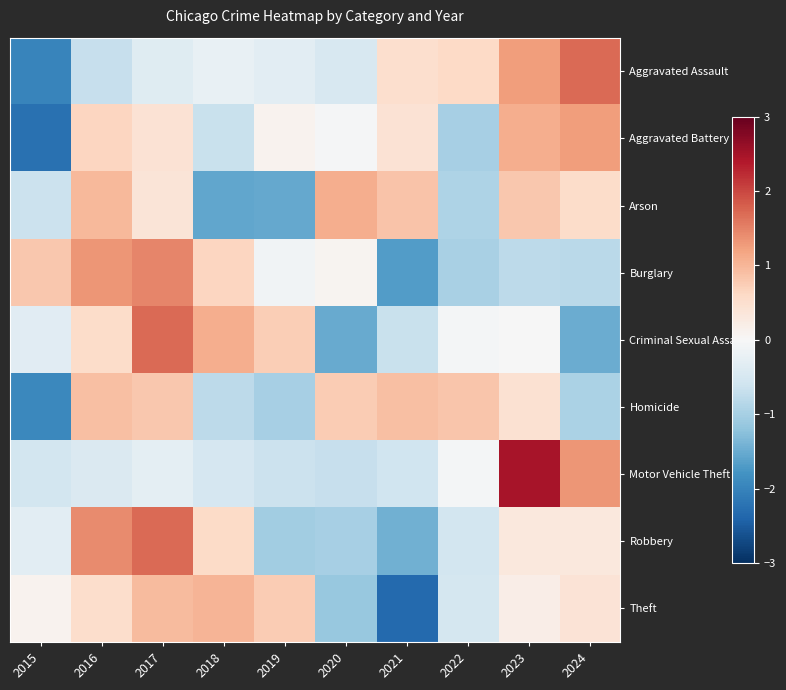

Reading left to right, transcribe all the data shown in this chart.

Aggravated Assault: 2015=-2.0	2016=-0.7	2017=-0.4	2018=-0.2	2019=-0.3	2020=-0.5	2021=0.5	2022=0.6	2023=1.3	2024=1.7
Aggravated Battery: 2015=-2.2	2016=0.6	2017=0.4	2018=-0.7	2019=0.1	2020=-0.0	2021=0.4	2022=-1.0	2023=1.1	2024=1.3
Arson: 2015=-0.6	2016=1.0	2017=0.4	2018=-1.6	2019=-1.5	2020=1.1	2021=0.9	2022=-0.9	2023=0.8	2024=0.5
Burglary: 2015=0.8	2016=1.3	2017=1.5	2018=0.6	2019=-0.1	2020=0.1	2021=-1.7	2022=-1.0	2023=-0.8	2024=-0.8
Criminal Sexual Assault: 2015=-0.3	2016=0.5	2017=1.7	2018=1.1	2019=0.7	2020=-1.5	2021=-0.7	2022=-0.1	2023=-0.0	2024=-1.5
Homicide: 2015=-1.9	2016=0.9	2017=0.8	2018=-0.8	2019=-1.0	2020=0.8	2021=0.9	2022=0.8	2023=0.4	2024=-0.9
Motor Vehicle Theft: 2015=-0.6	2016=-0.4	2017=-0.3	2018=-0.5	2019=-0.6	2020=-0.7	2021=-0.6	2022=-0.1	2023=2.5	2024=1.3
Robbery: 2015=-0.3	2016=1.4	2017=1.7	2018=0.6	2019=-1.0	2020=-1.0	2021=-1.5	2022=-0.6	2023=0.3	2024=0.3
Theft: 2015=0.1	2016=0.5	2017=0.9	2018=1.0	2019=0.8	2020=-1.1	2021=-2.3	2022=-0.5	2023=0.2	2024=0.4